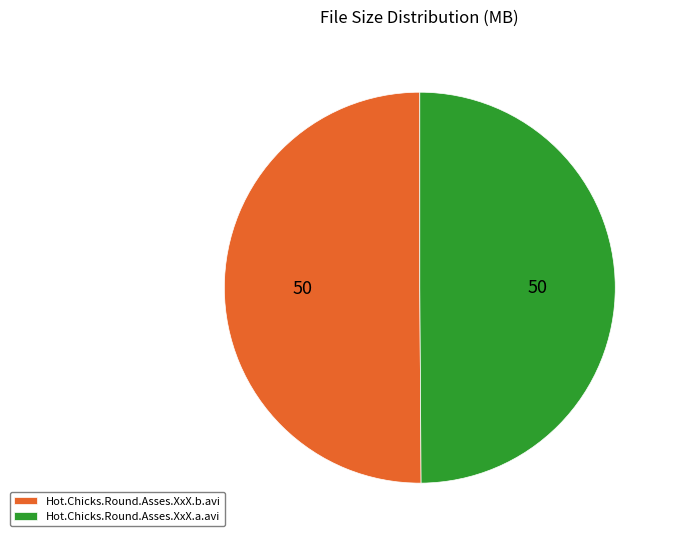

The Hot.Chicks.Round.Asses.XxX.b.avi slice represents 59% of the pie. True or false?

False